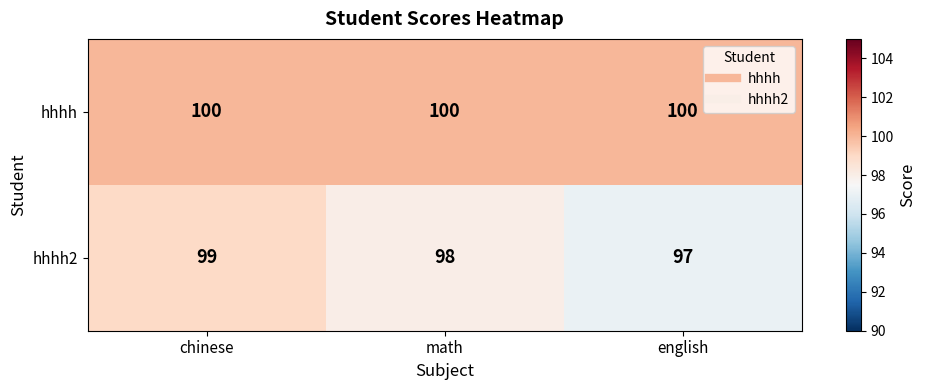

At which category is the sum across all series the highest?

chinese